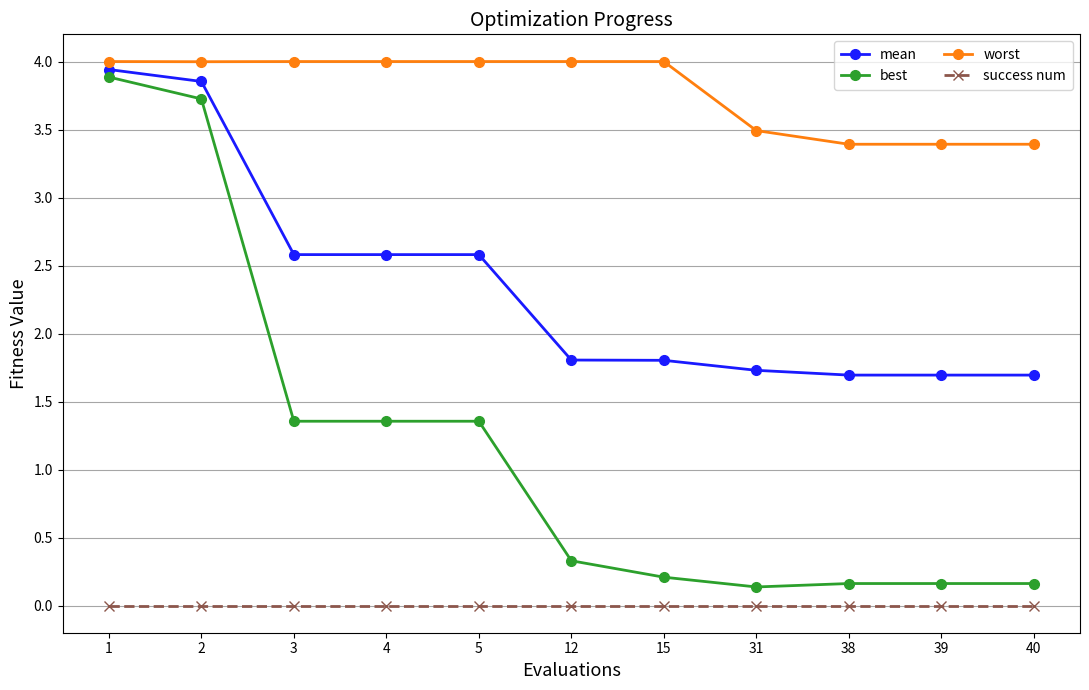

Which series has the widest spread of values?

best